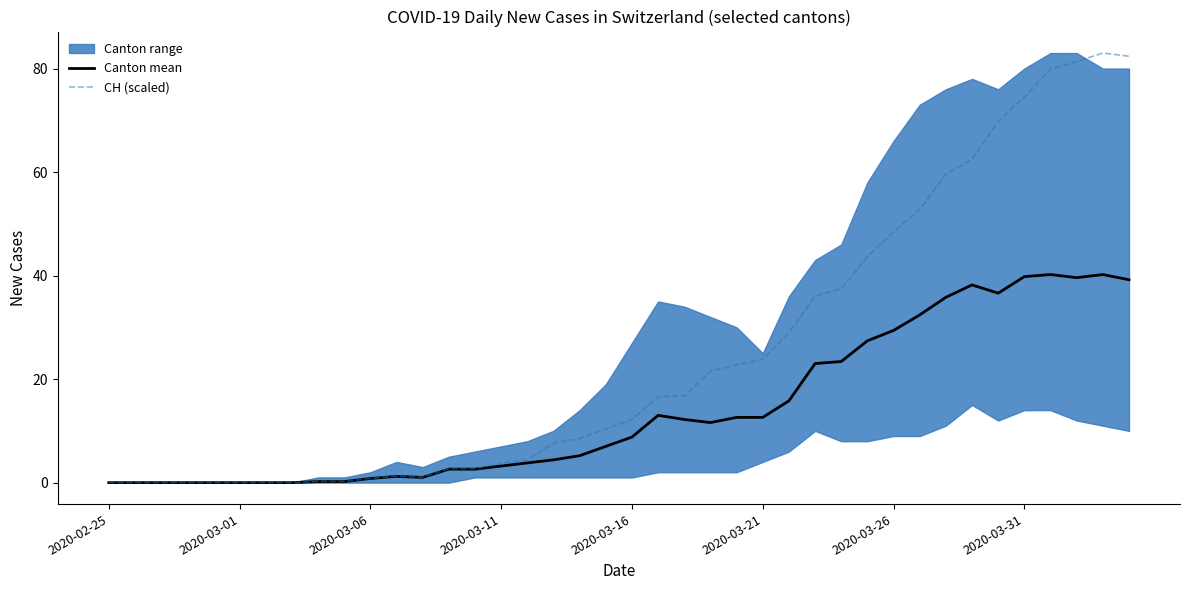

The Canton mean series shows 62.3 at 2020-03-31. True or false?

False